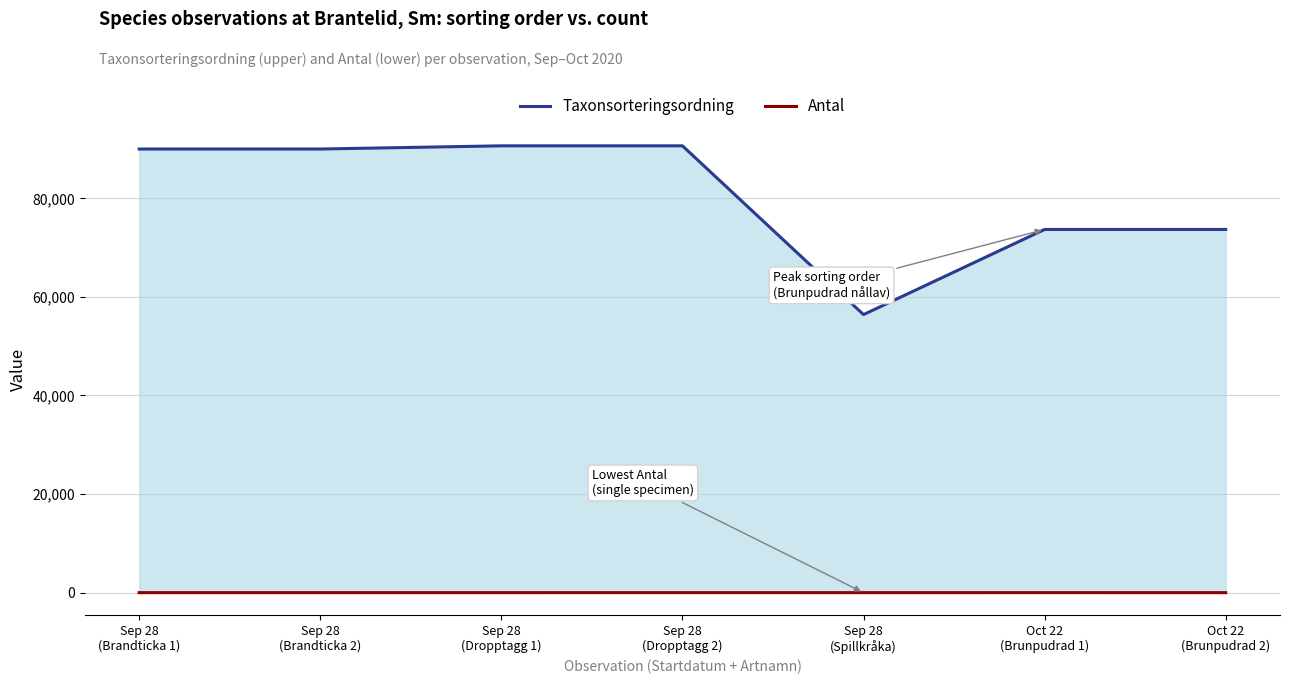

What is the value of the Taxonsorteringsordning point at the 4th from the left?

90653